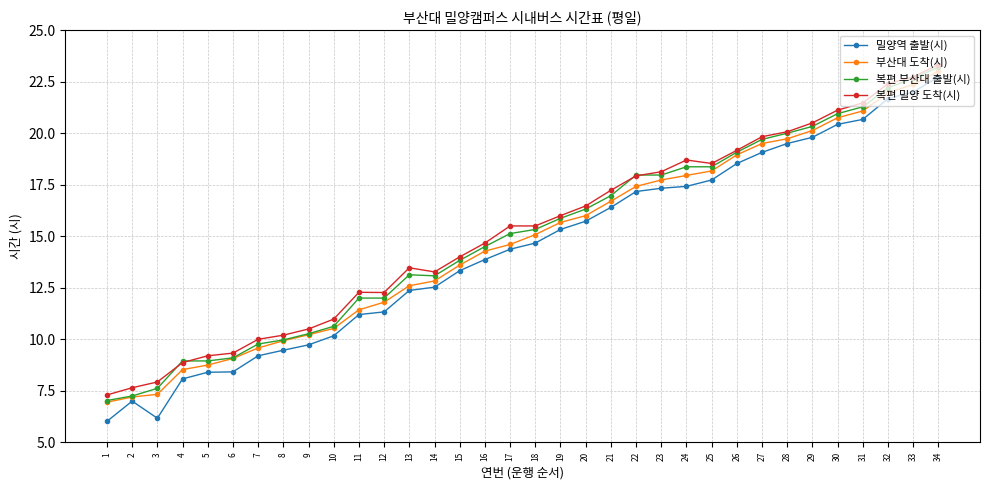

Is the value of 복편 밀양 도착(시) at 31 greater than the value of 복편 부산대 출발(시) at 9?

Yes